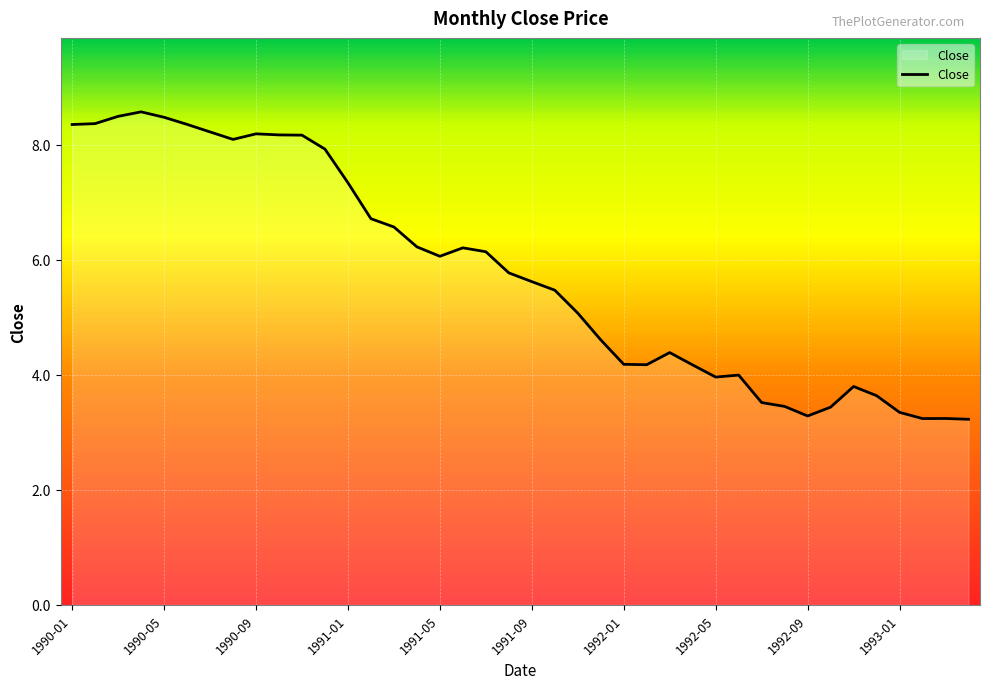

What is the greatest value displayed?

8.6